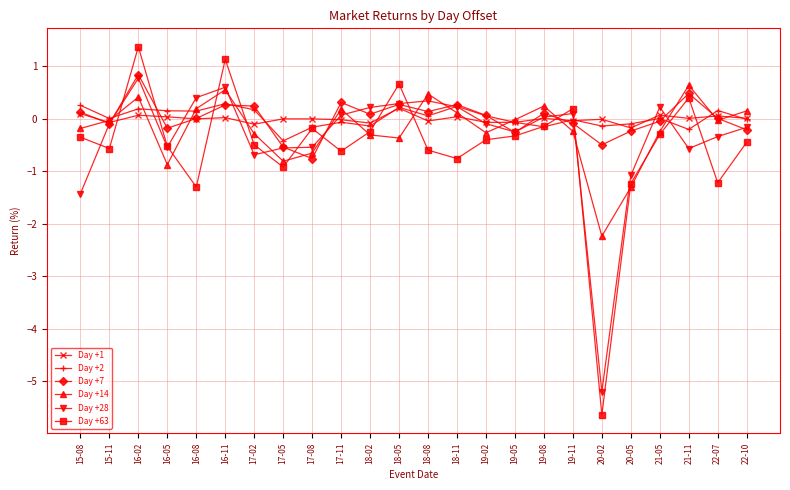

Between 18-05 and 18-08, which series saw the biggest shift?

Day +63